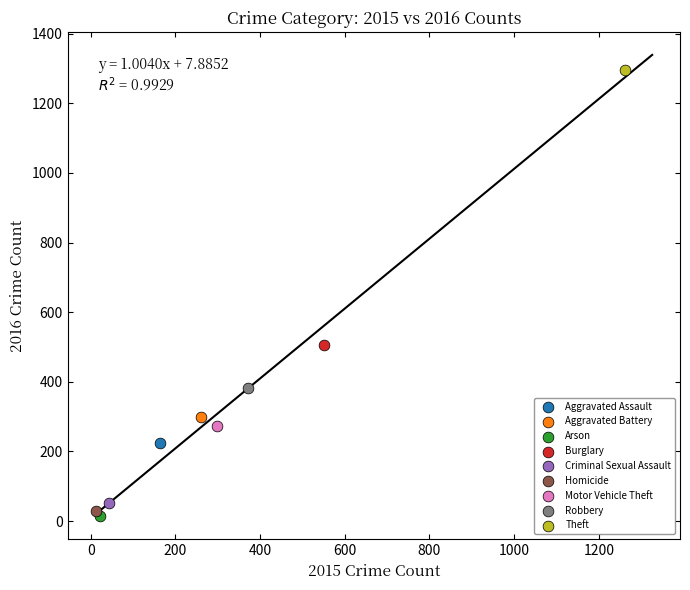

Which series contains the lowest Y value?

Arson